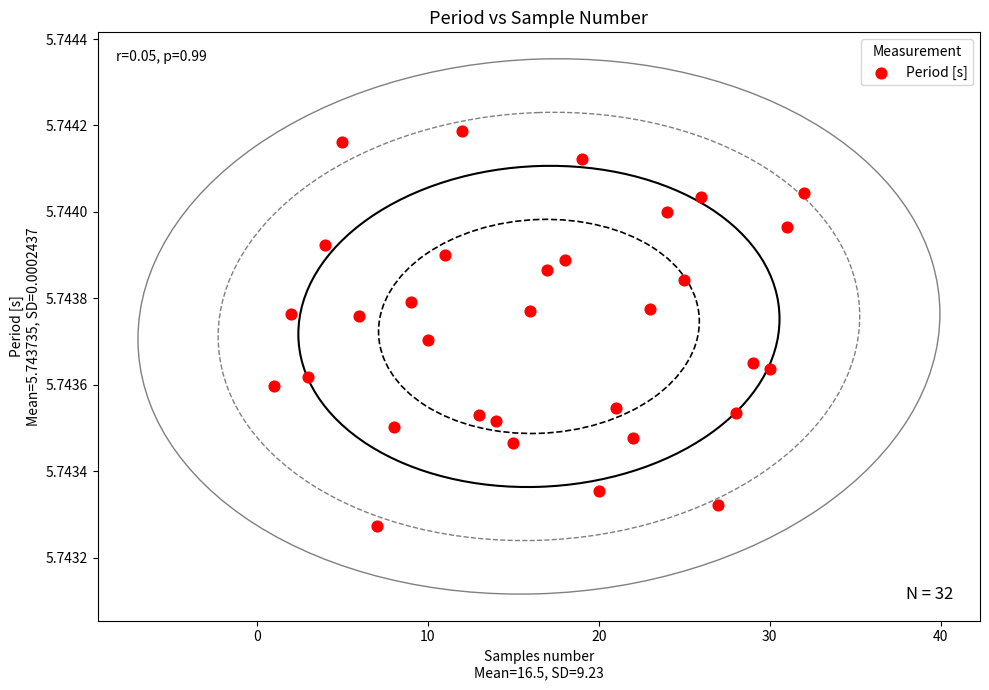

What is the range of X values (max minus min)?

31.0